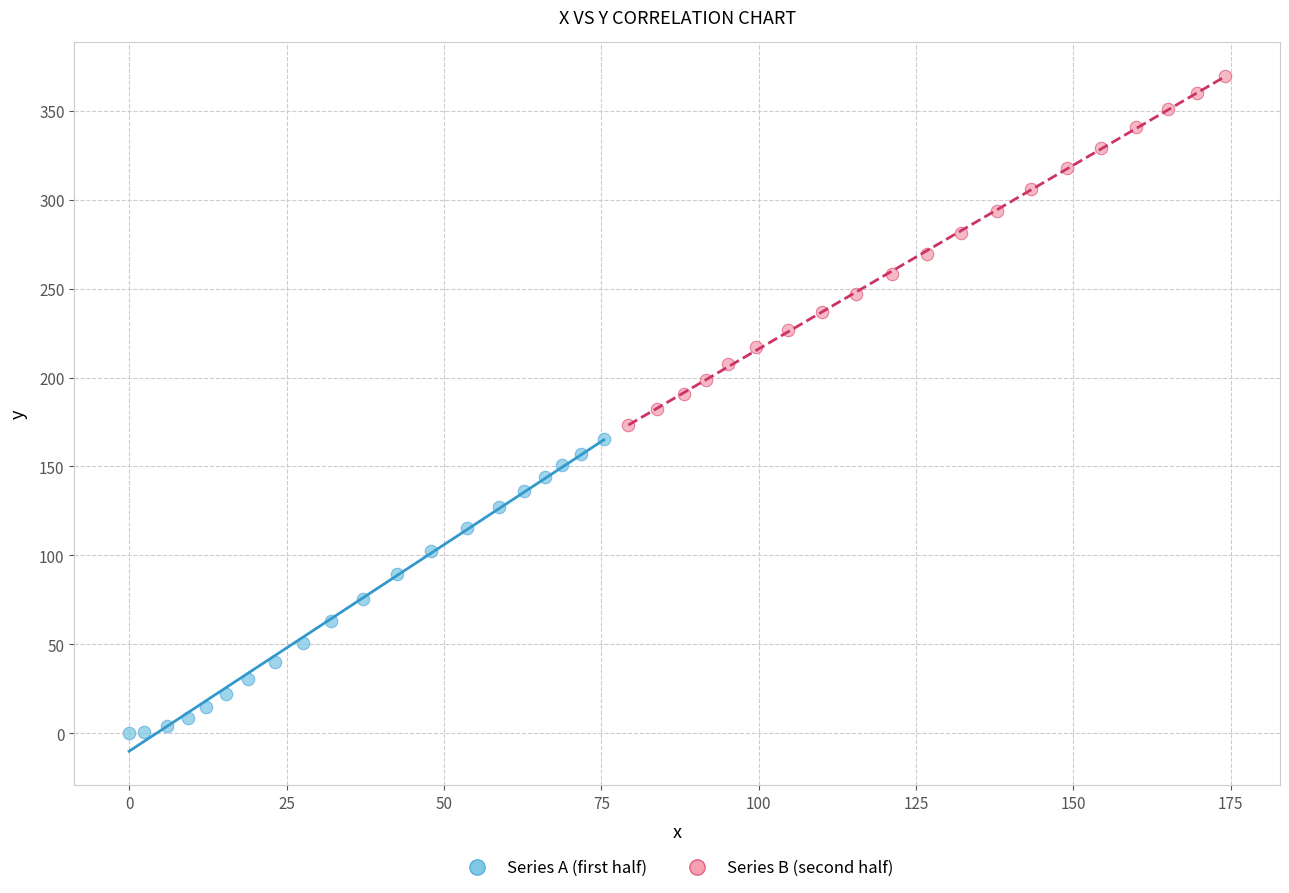

Which series contains the lowest Y value?

Series A (first half)